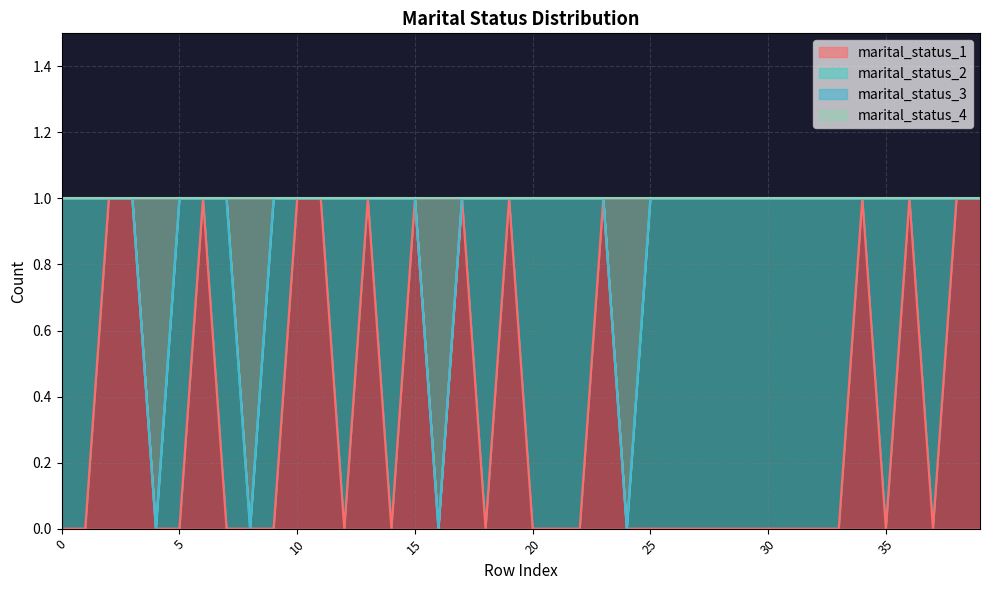

How many interior local valleys does the marital_status_1 series have?

6